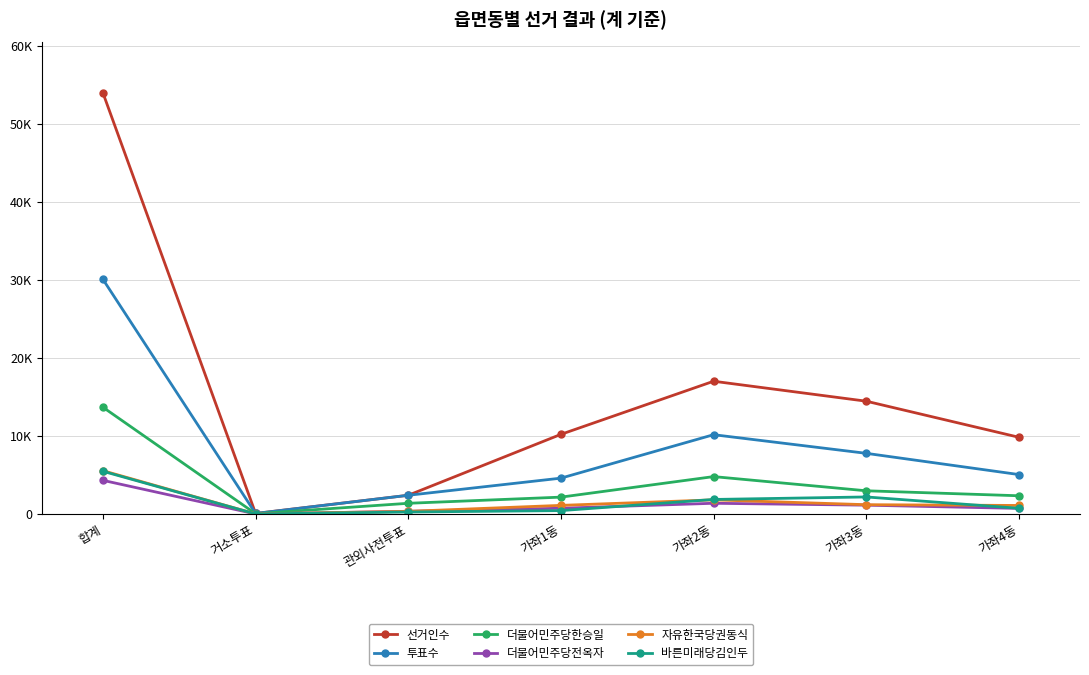

True or false: 투표수 and 더불어민주당전옥자 intersect in this chart.

False